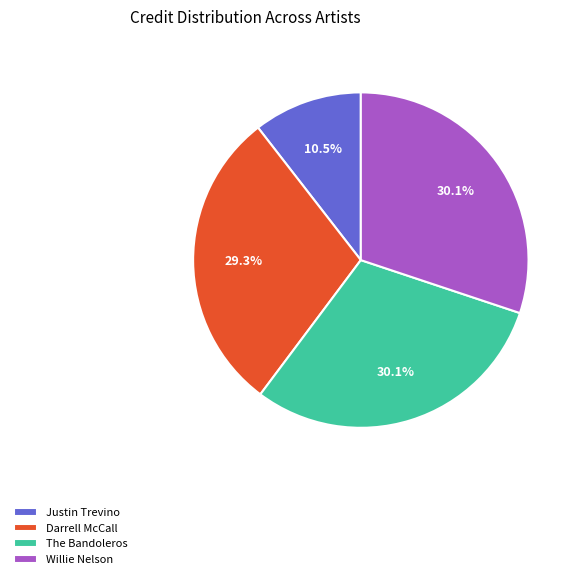

Combined, do The Bandoleros and Justin Trevino account for over 50%?

No